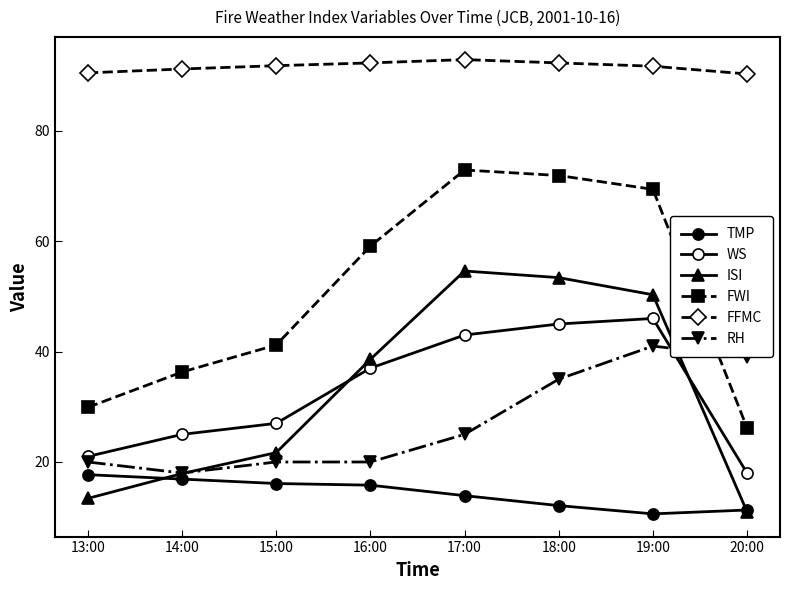

How many lines are shown in the chart?

6